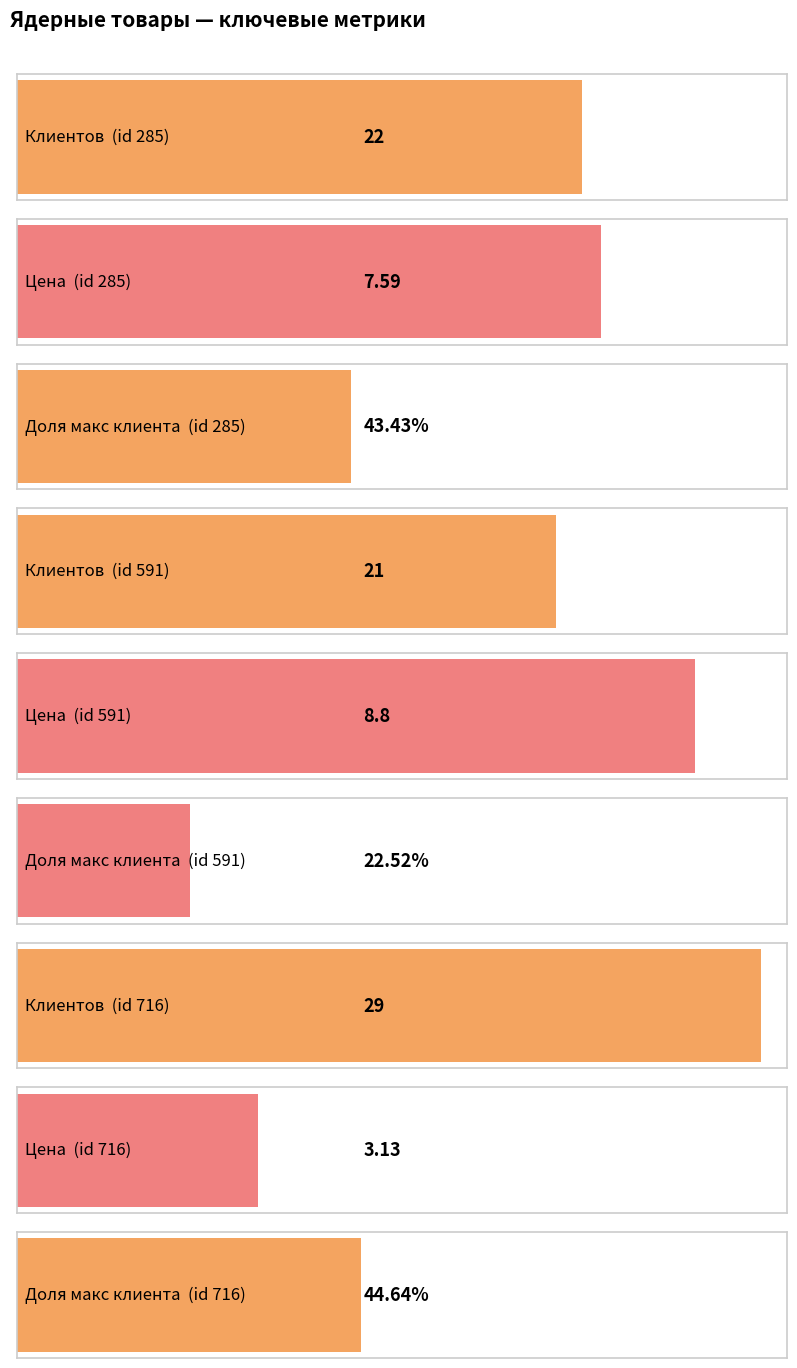

At which label does ЦЕНА first exceed 7?

285